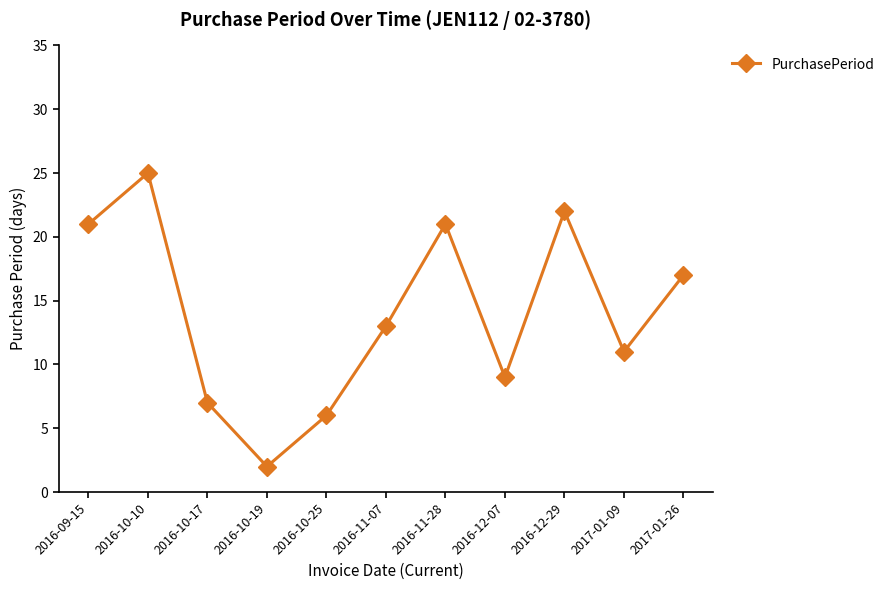

How many lines are shown in the chart?

1